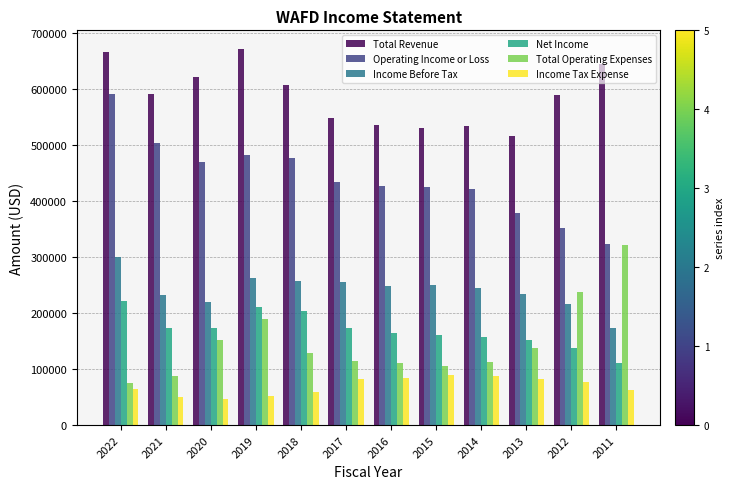

Count the number of data series in this chart.

6